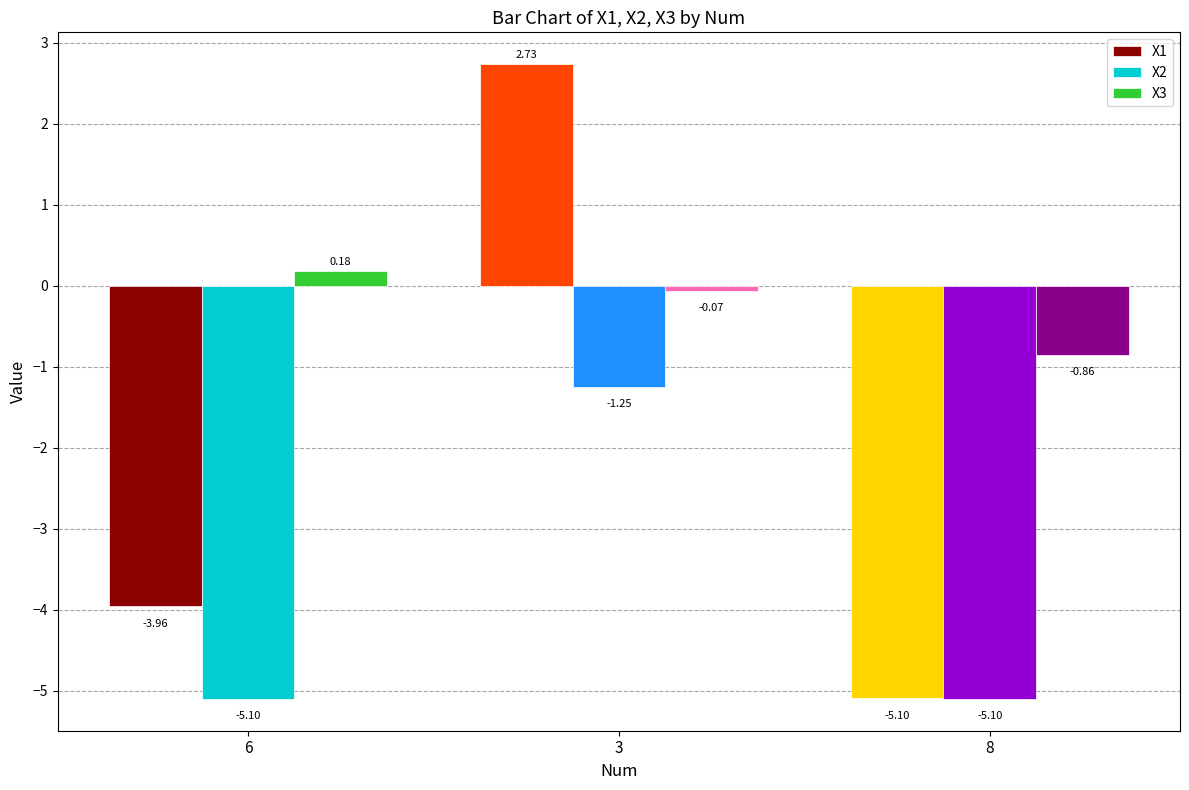

What is the sum of all X1 values?

-6.3